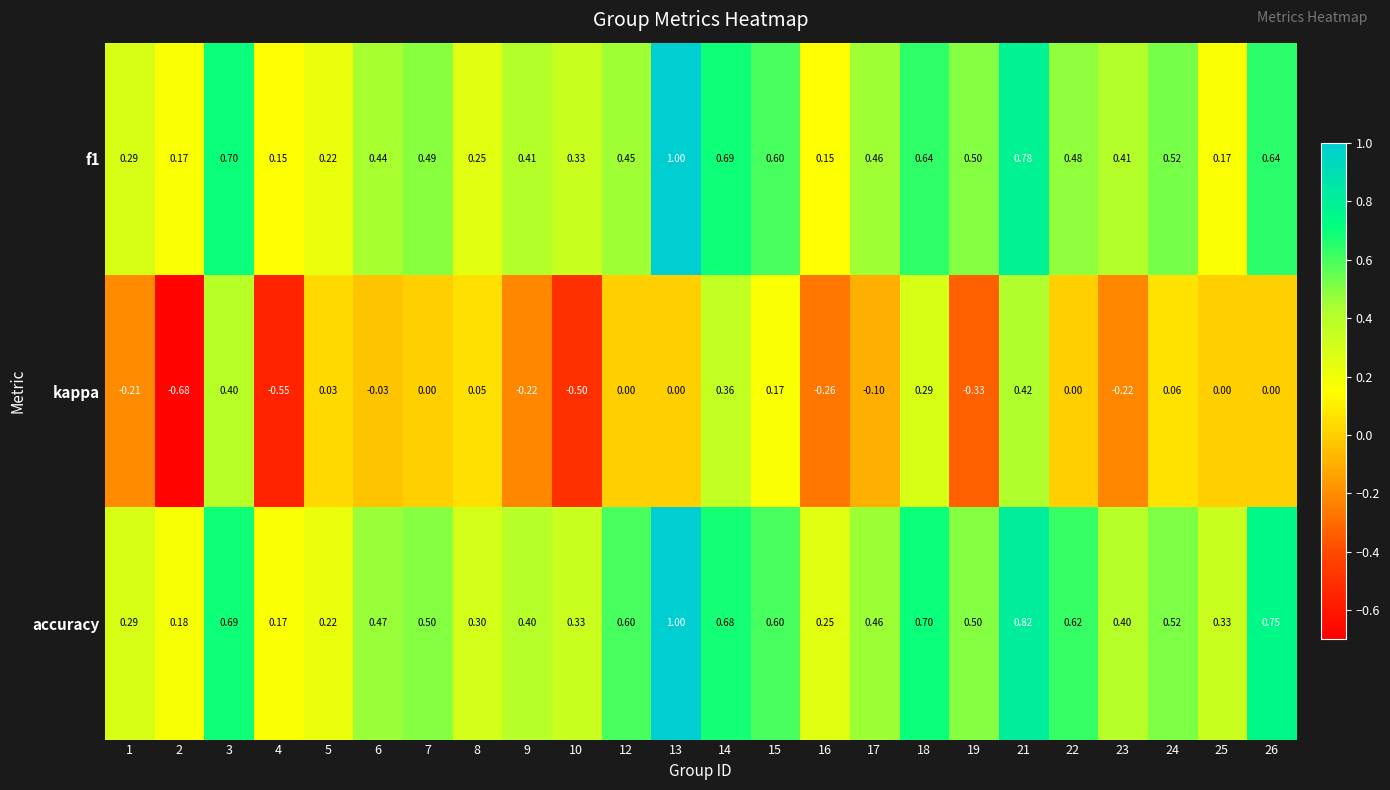

Which series has the widest spread of values?

kappa